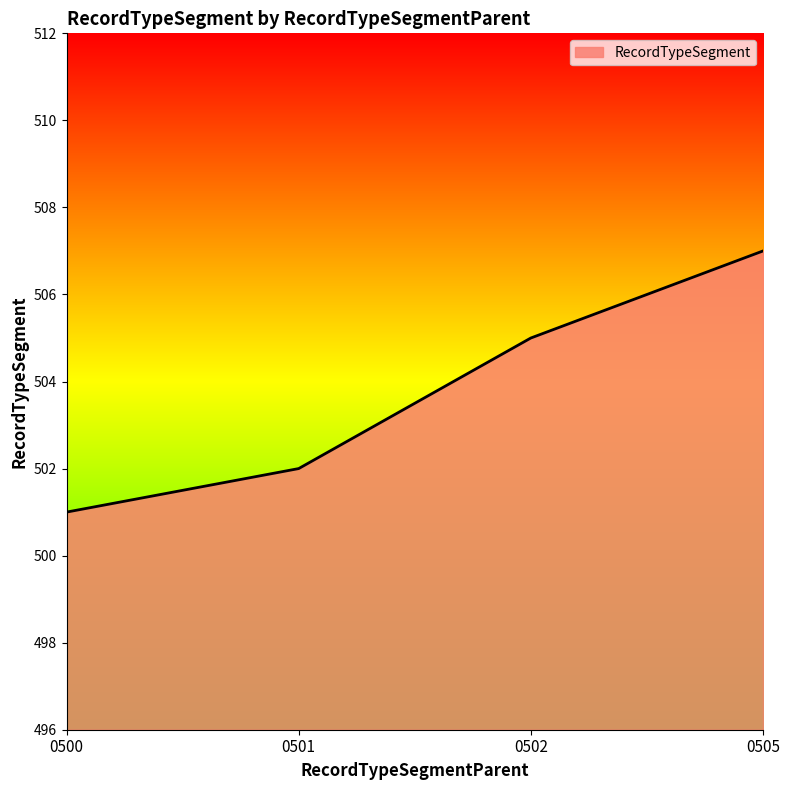

Read the value at 0500.

501